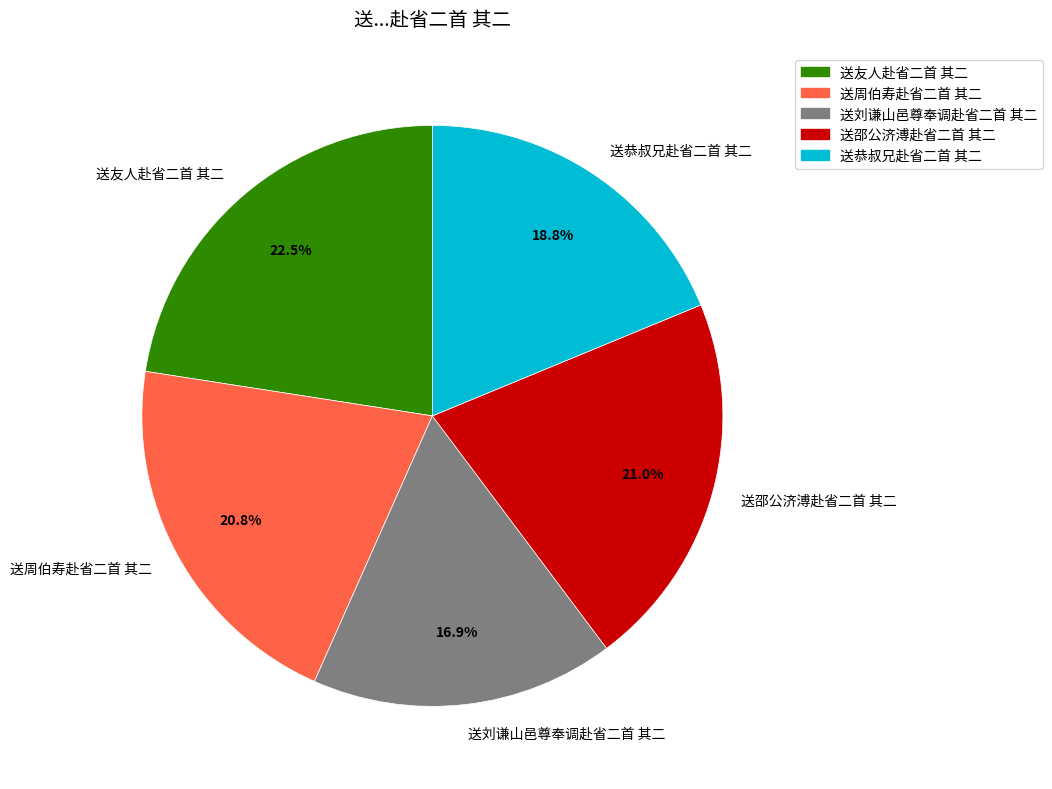

What percentage do 送恭叔兄赴省二首 其二 and 送刘谦山邑尊奉调赴省二首 其二 together represent?

35.7%